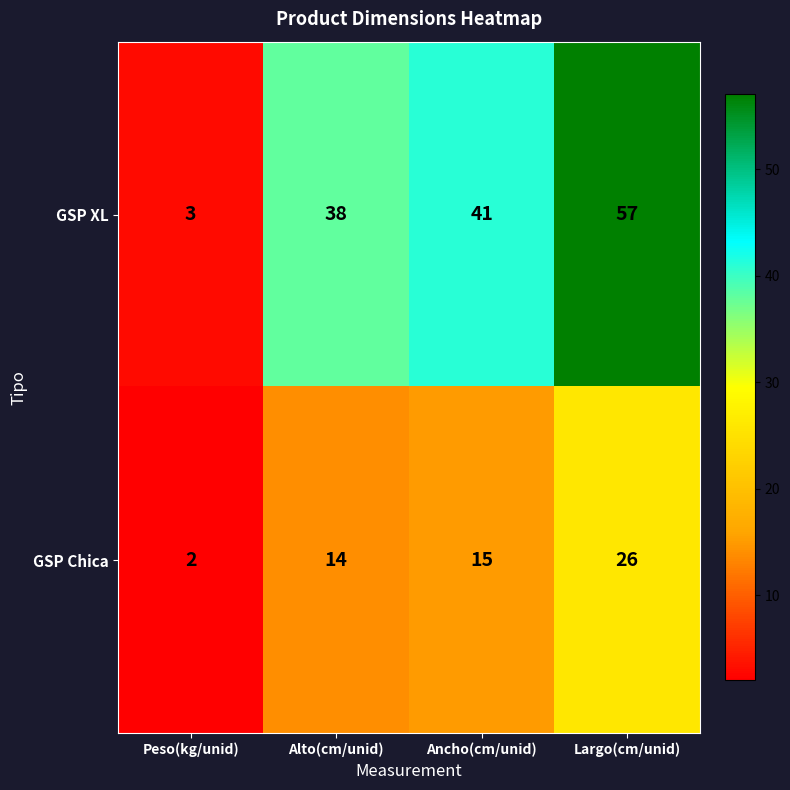

What is the spread (max minus min) of values at Peso(kg/unid)?

1